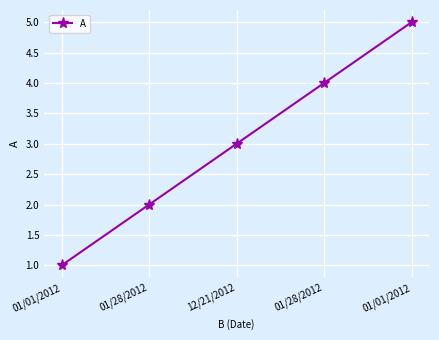

How many lines are shown in the chart?

1